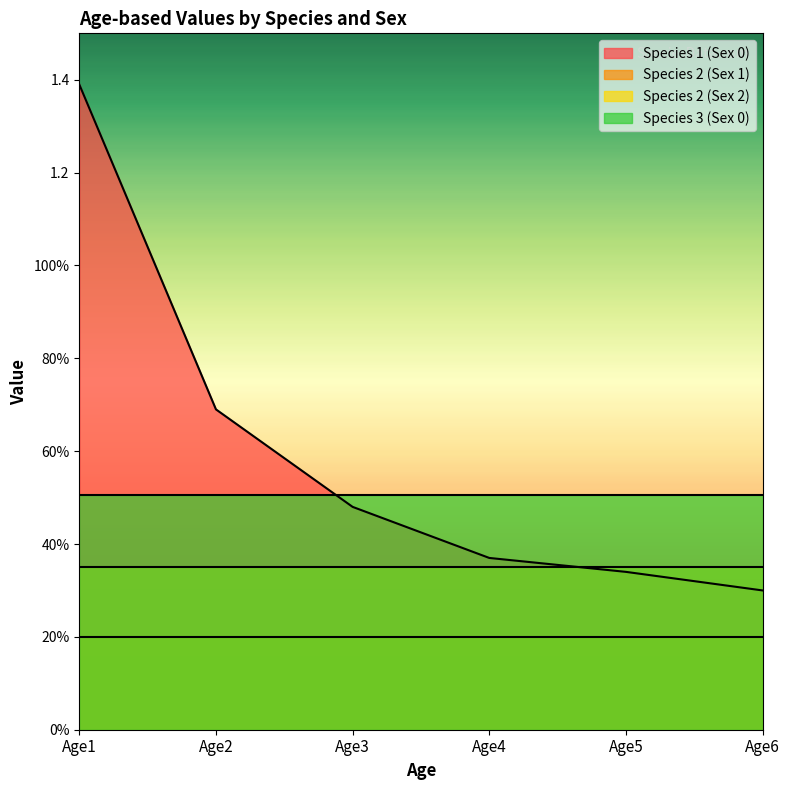

True or false: Species 1 (Sex 0) and Species 2 (Sex 2) intersect in this chart.

True